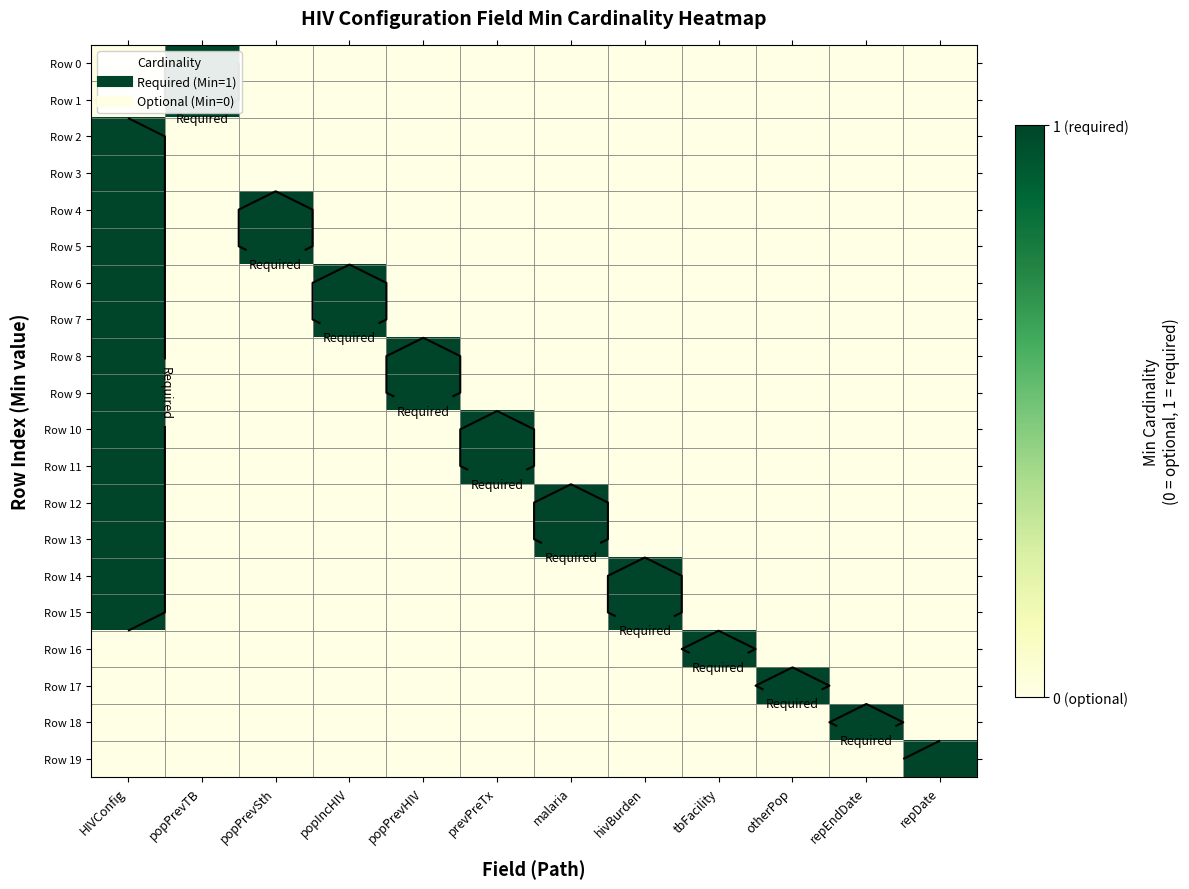

True or false: Row 11 has a value of 0 at tbFacility.

True